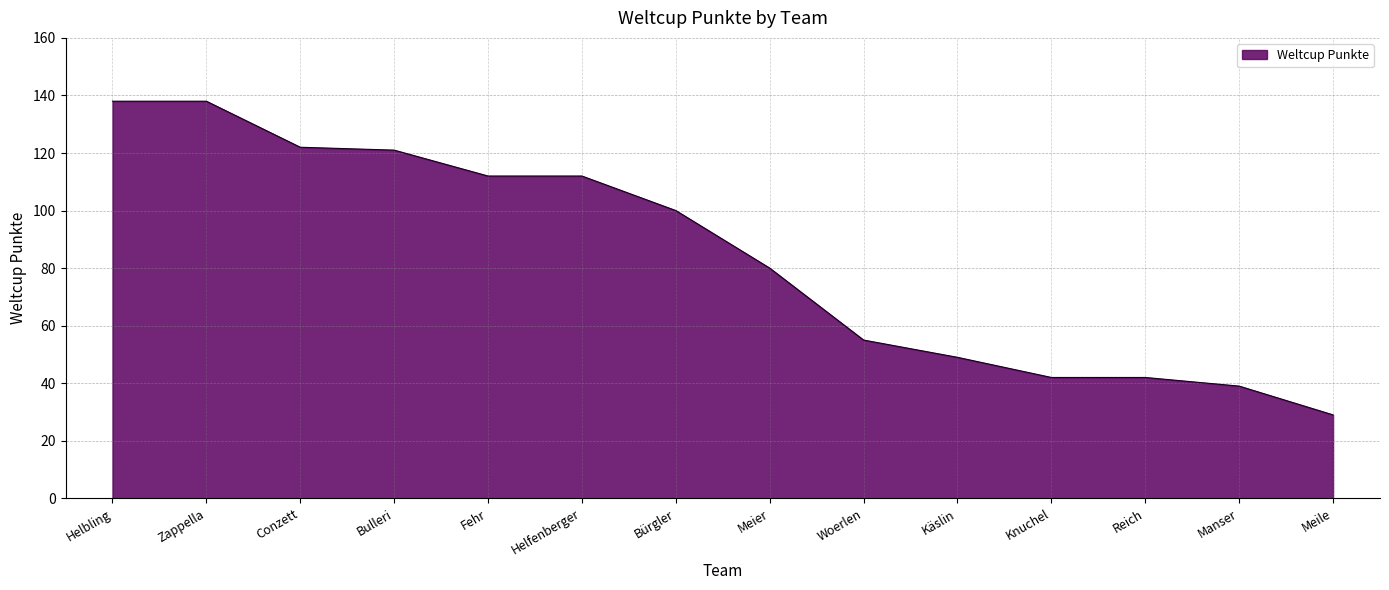

Read the value at Bürgler.

100